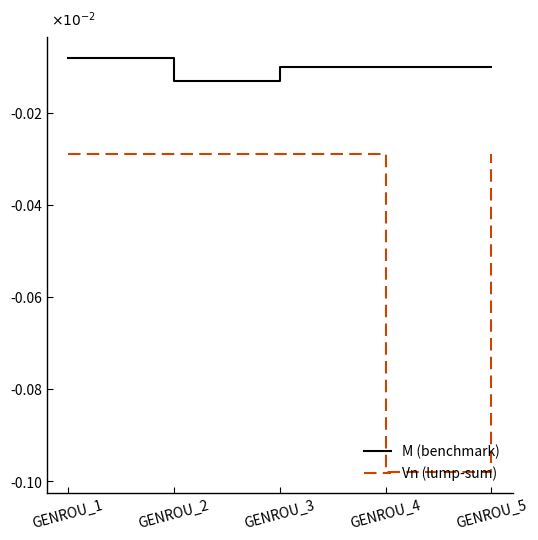

Where is the first local minimum for M (benchmark)?

GENROU_2